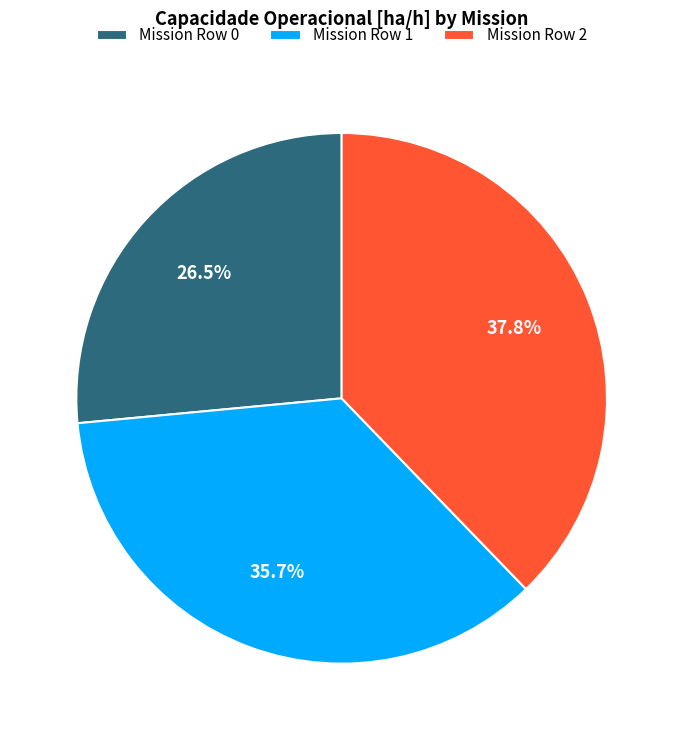

Is Mission Row 0 the majority of the pie?

No